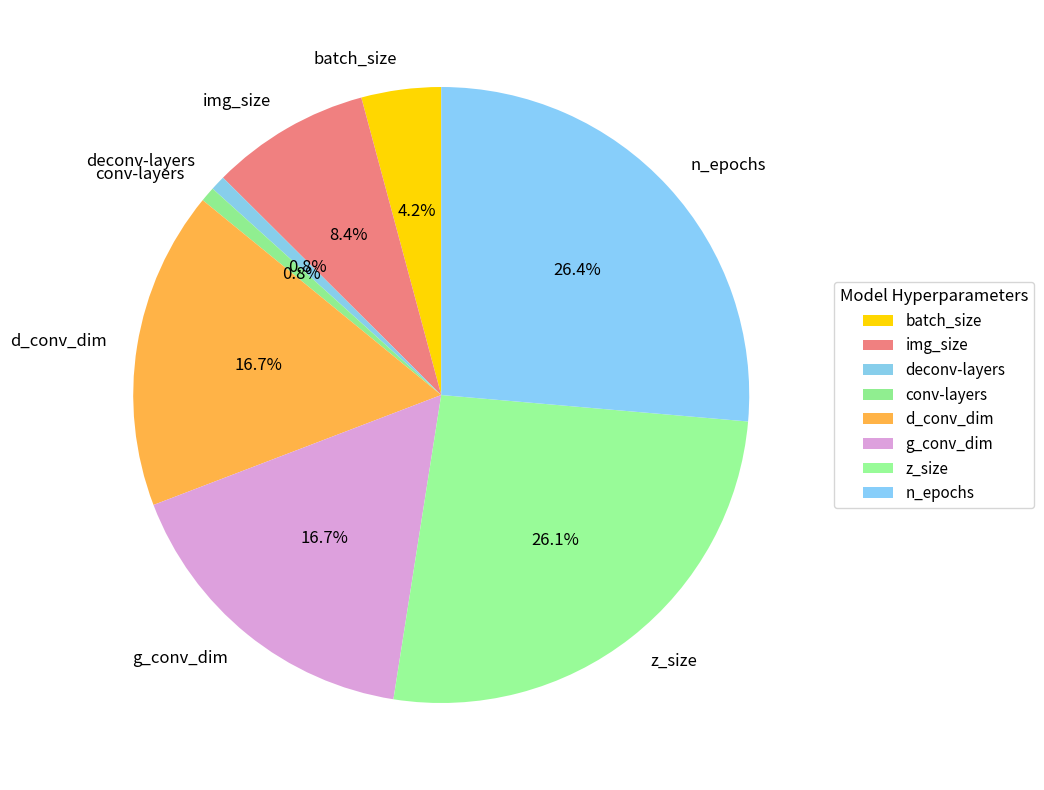

The g_conv_dim slice represents 17% of the pie. True or false?

True